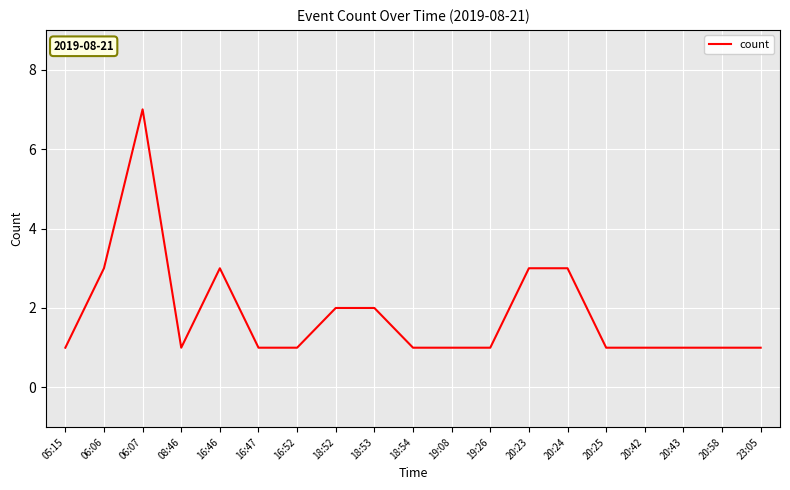

The chart shows a value of 1 at 20:25. True or false?

True